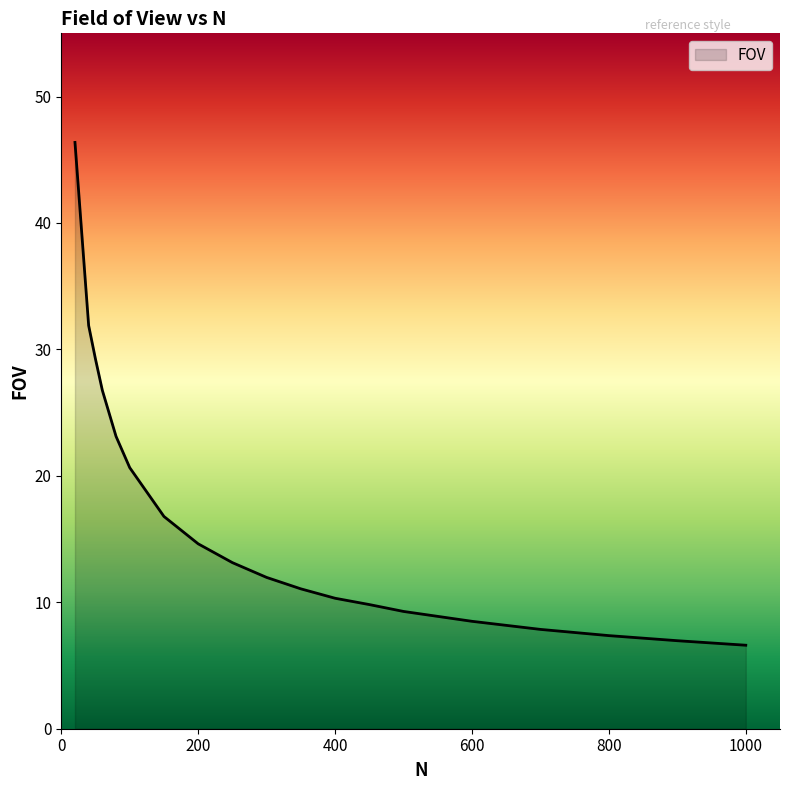

Does the chart display data point markers on the line(s)?

No